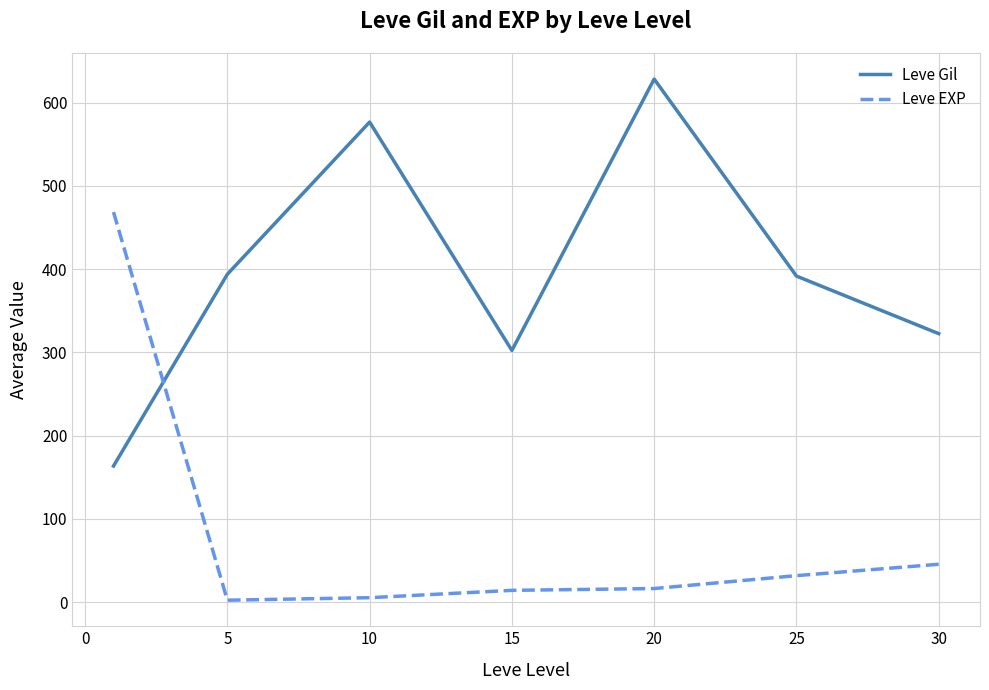

What is the greatest value displayed?

628.3